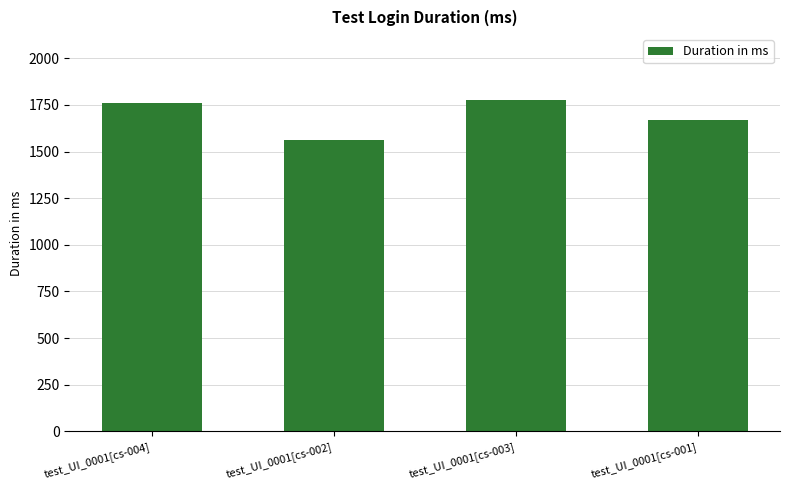

Reading right to left, what are all the values shown in this chart?

1671	1774	1560	1761